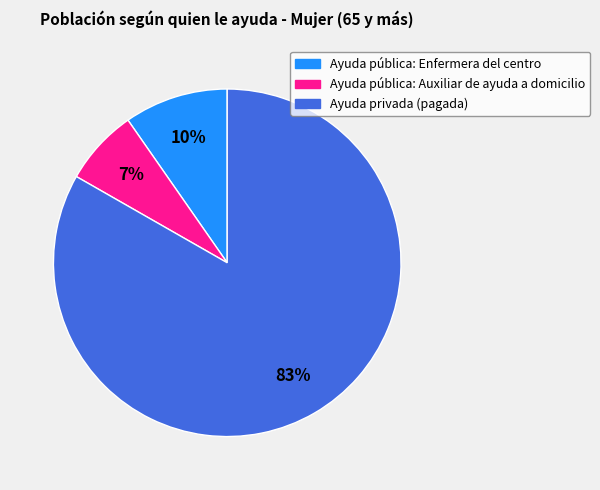

Is there any slice that represents more than half of the pie?

Yes